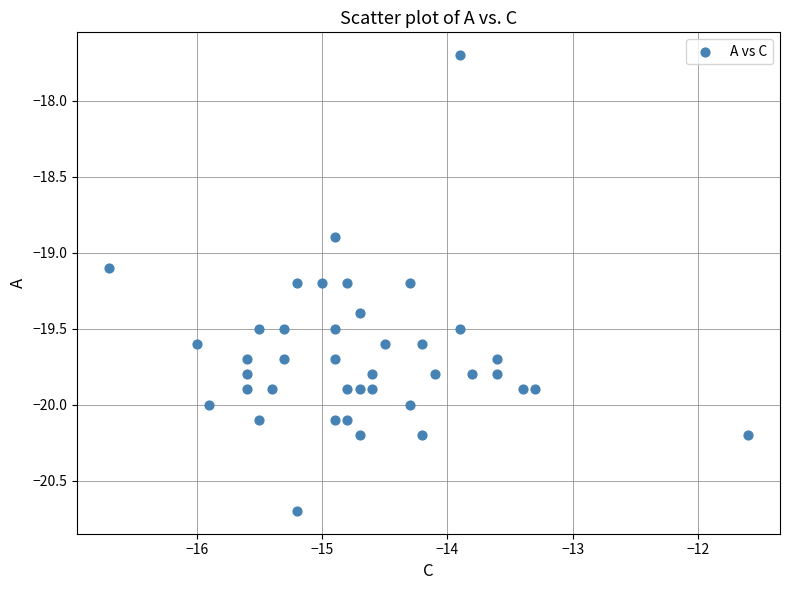

What is the range of X values (max minus min)?

5.1